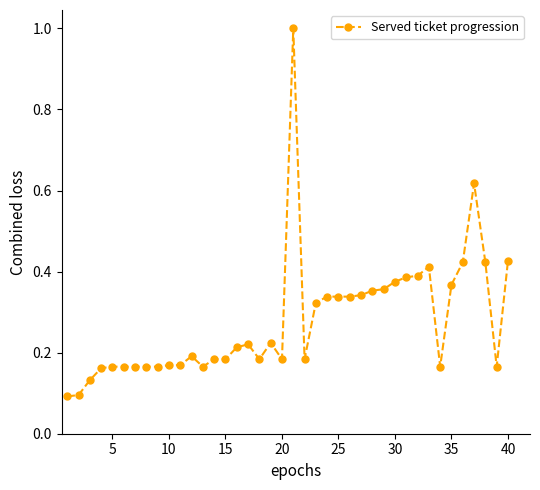

What is the maximum value shown in the chart?

1.0